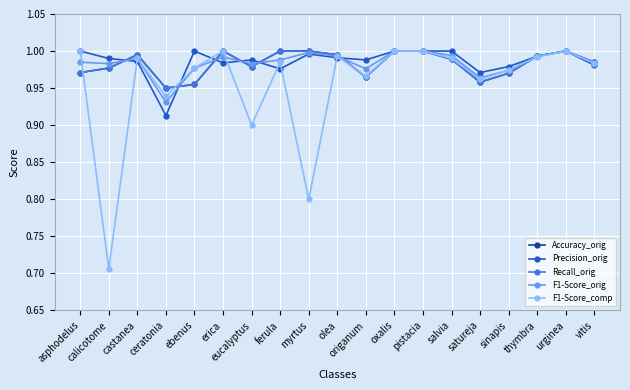

Does the chart display data point markers on the line(s)?

Yes